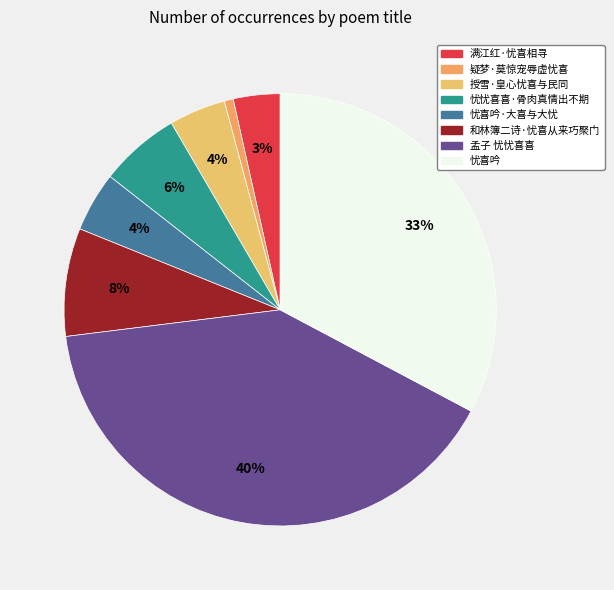

How many segments does this pie chart have?

8